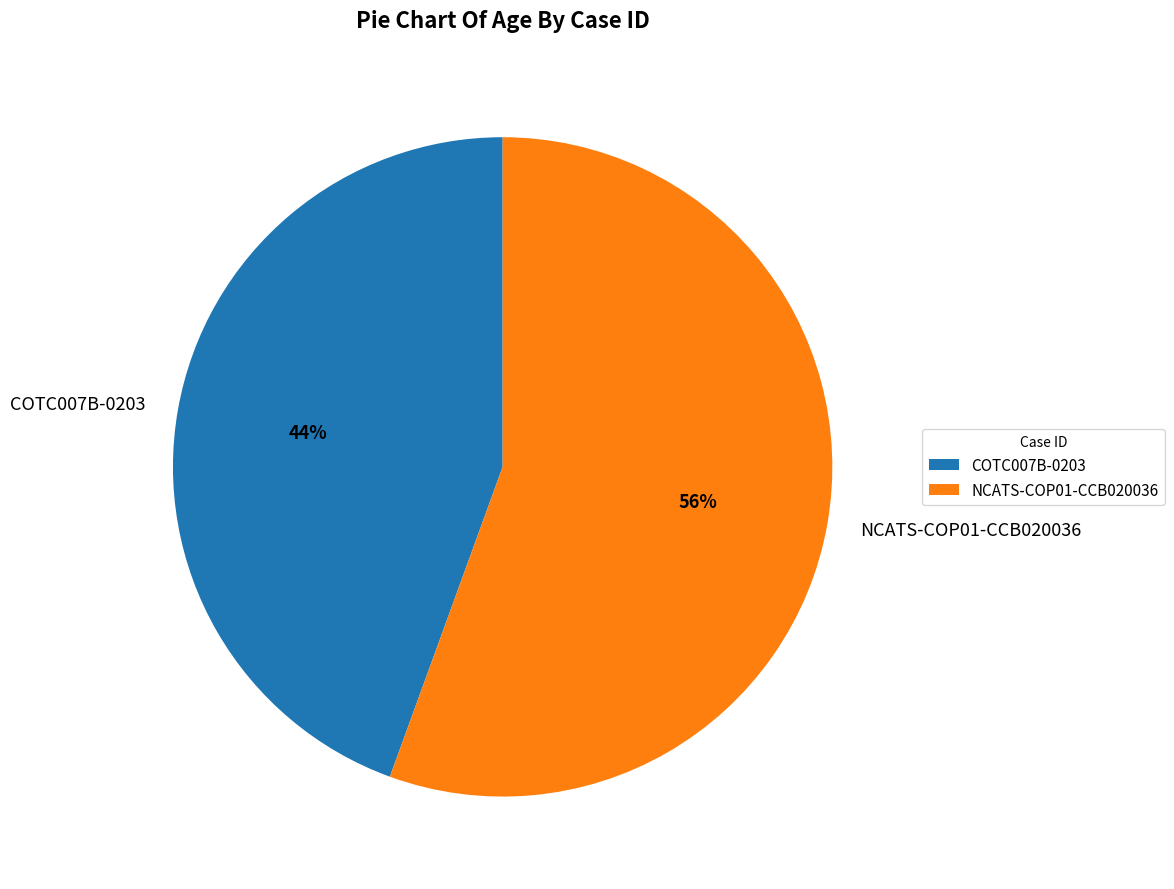

How many segments does this pie chart have?

2